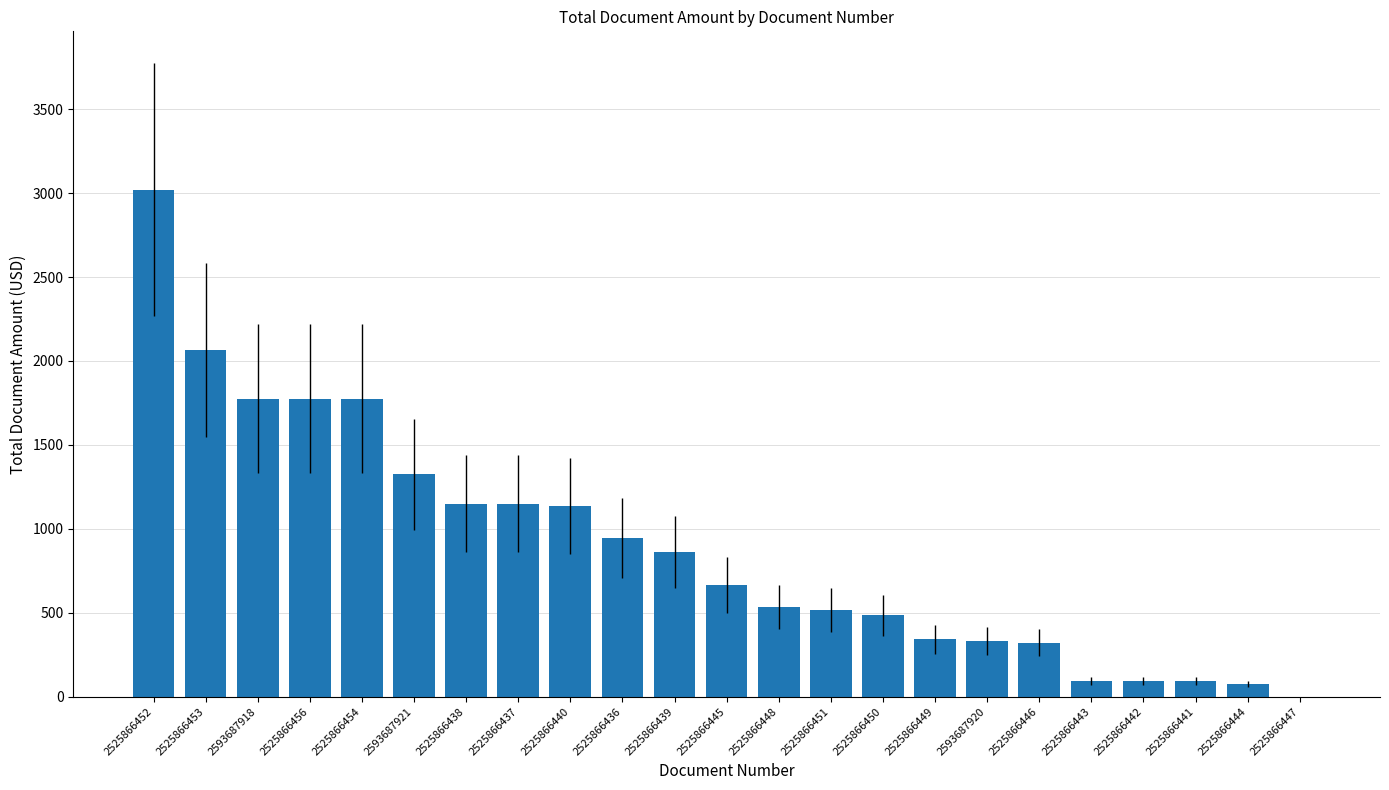

Is it true that the value at 2593687920 is 332.5?

True